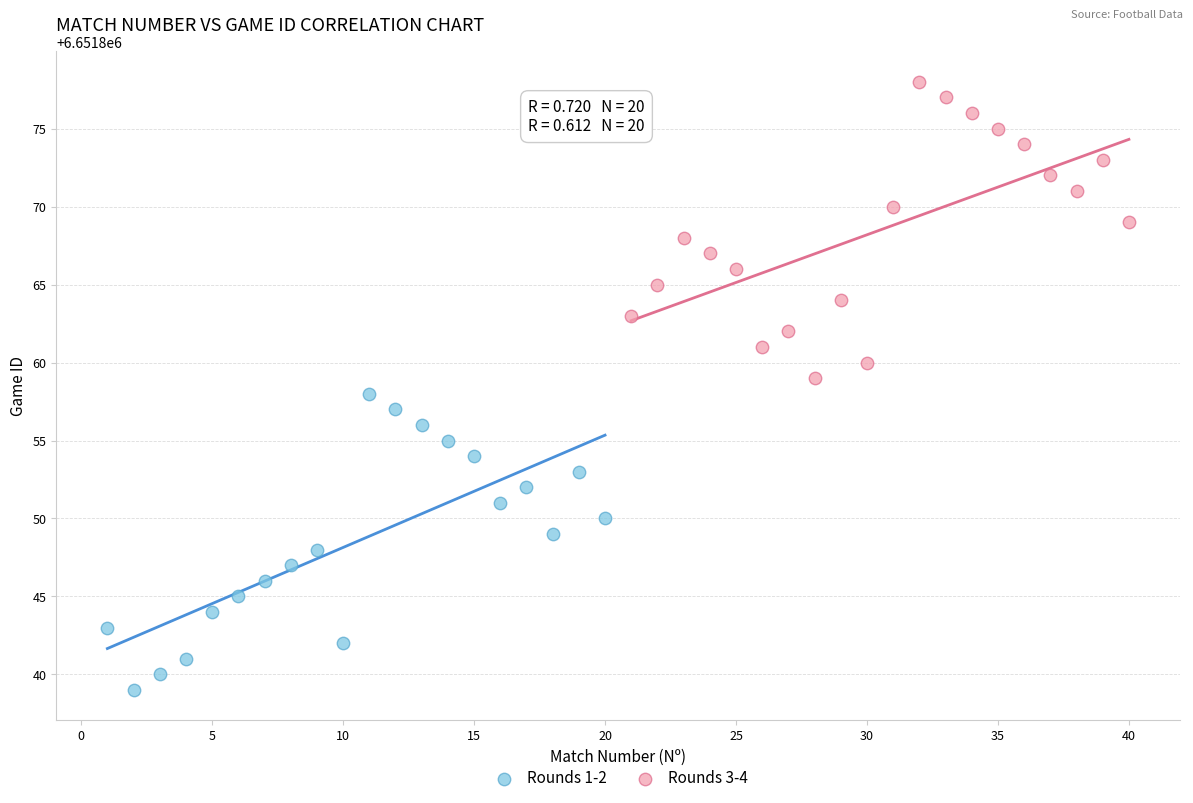

What are all the series names shown in the legend?

Rounds 1-2, Rounds 3-4